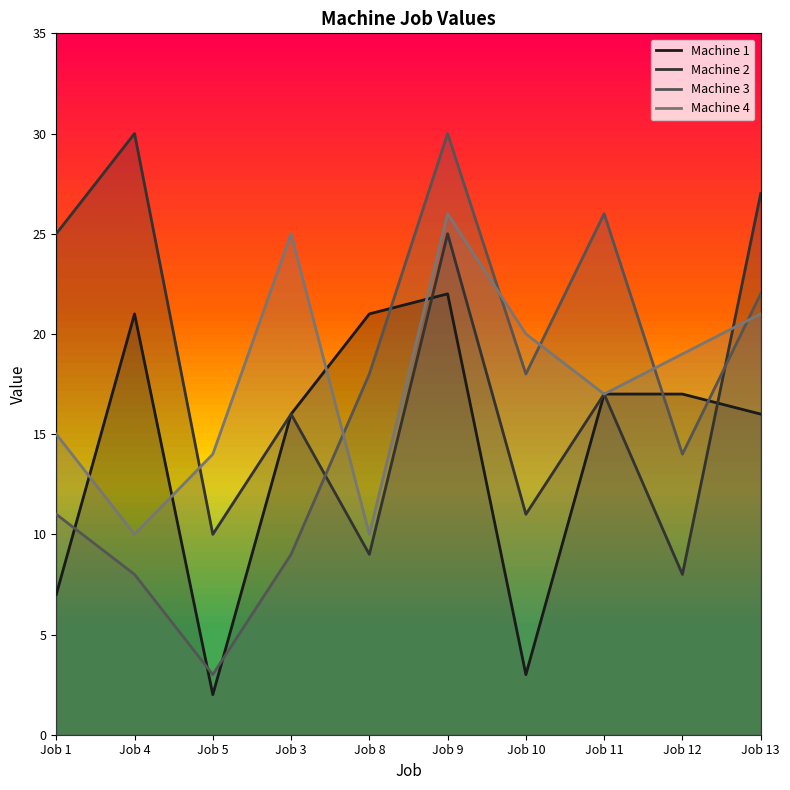

What is the difference between the second highest and minimum values in the Machine 2 series?

19